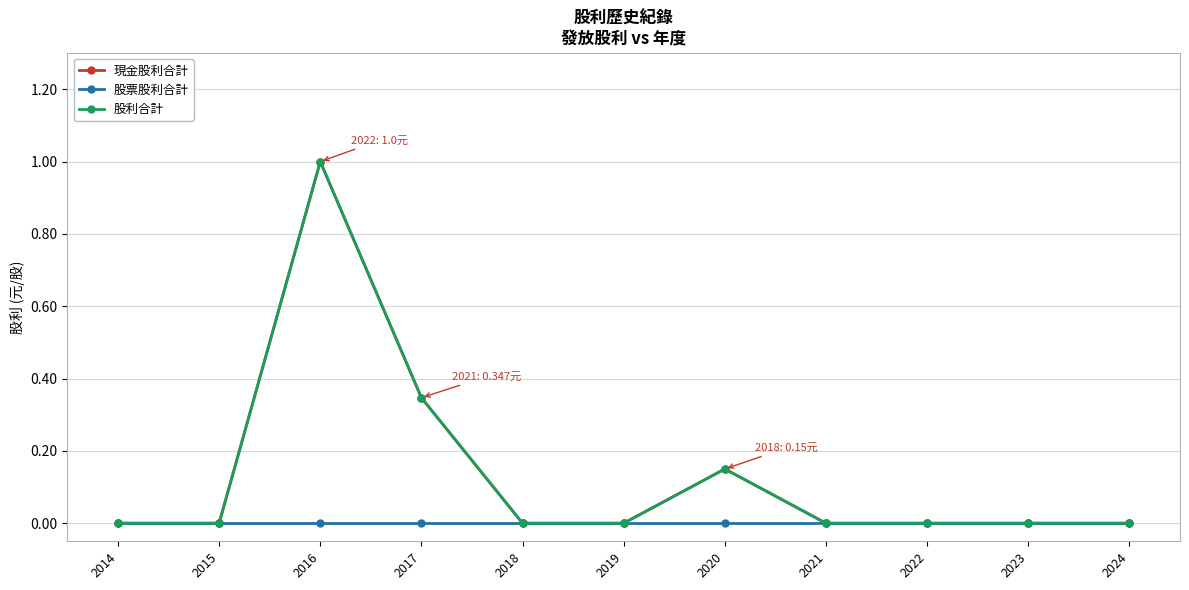

Does the chart have visible grid lines?

Yes